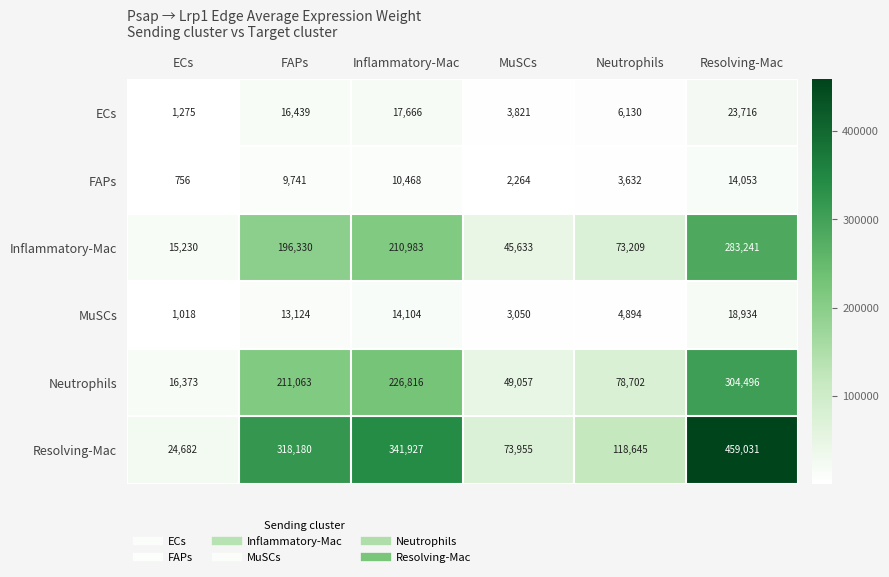

Count the number of categories in the chart.

6